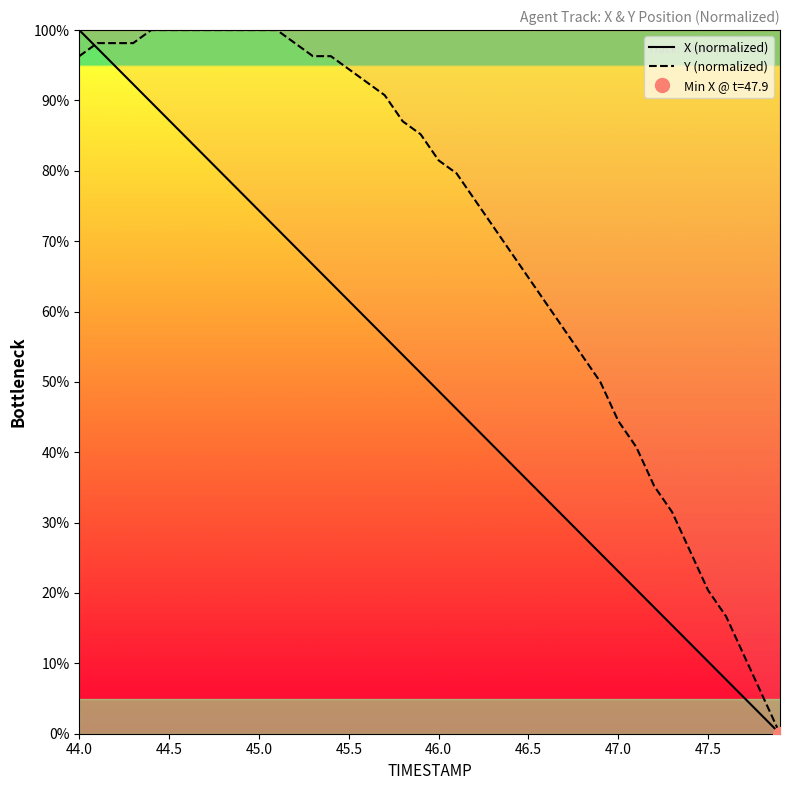

How many data points does each series have?

40